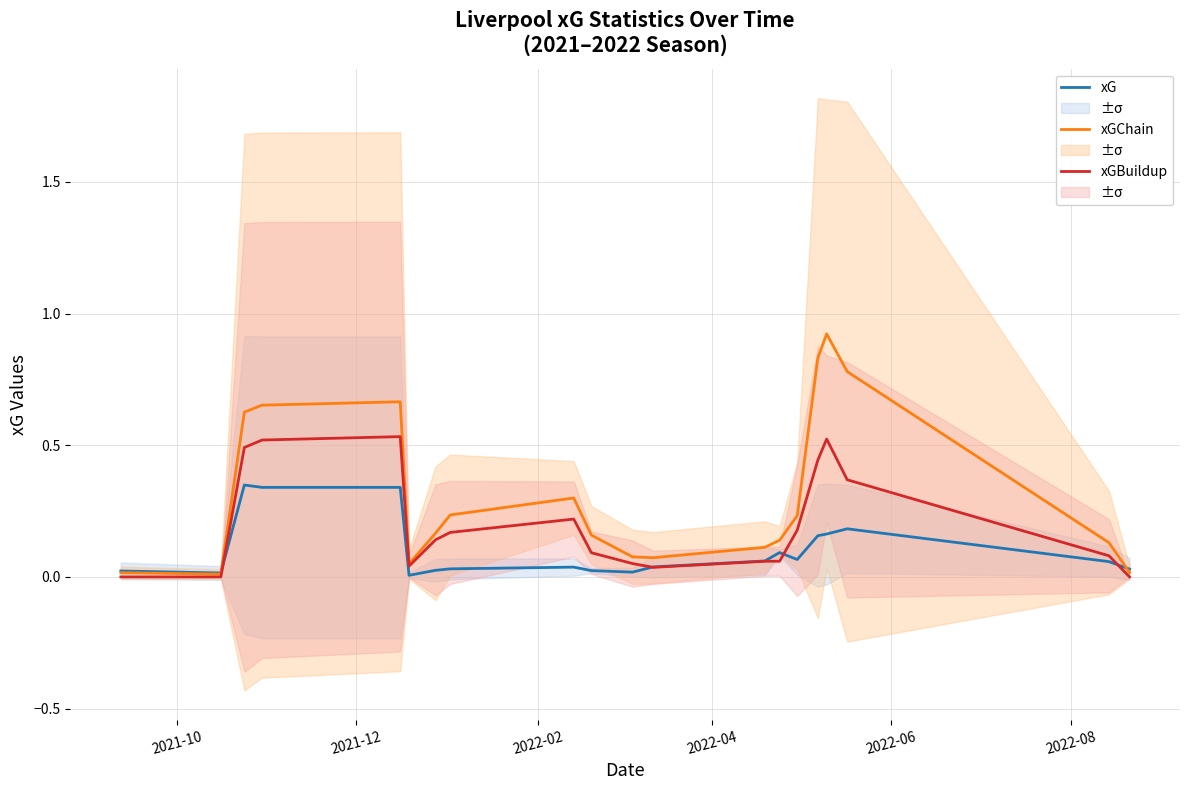

Is the value of xGChain at 9 greater than the value of xG at 14?

Yes